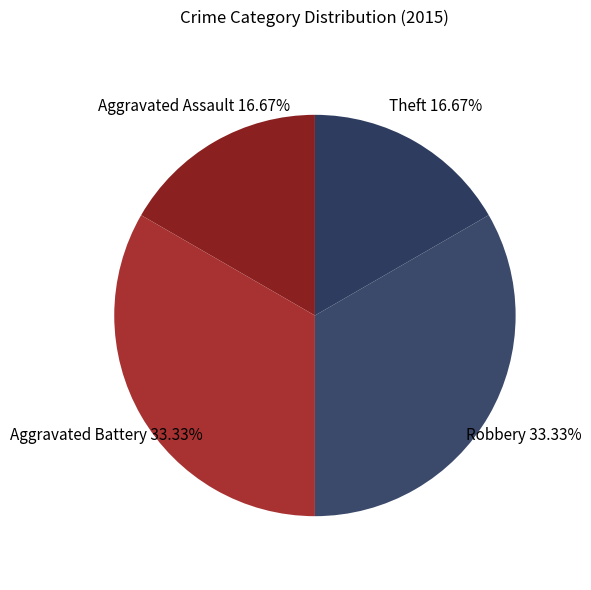

Which category has the smallest portion of the pie?

Aggravated Assault